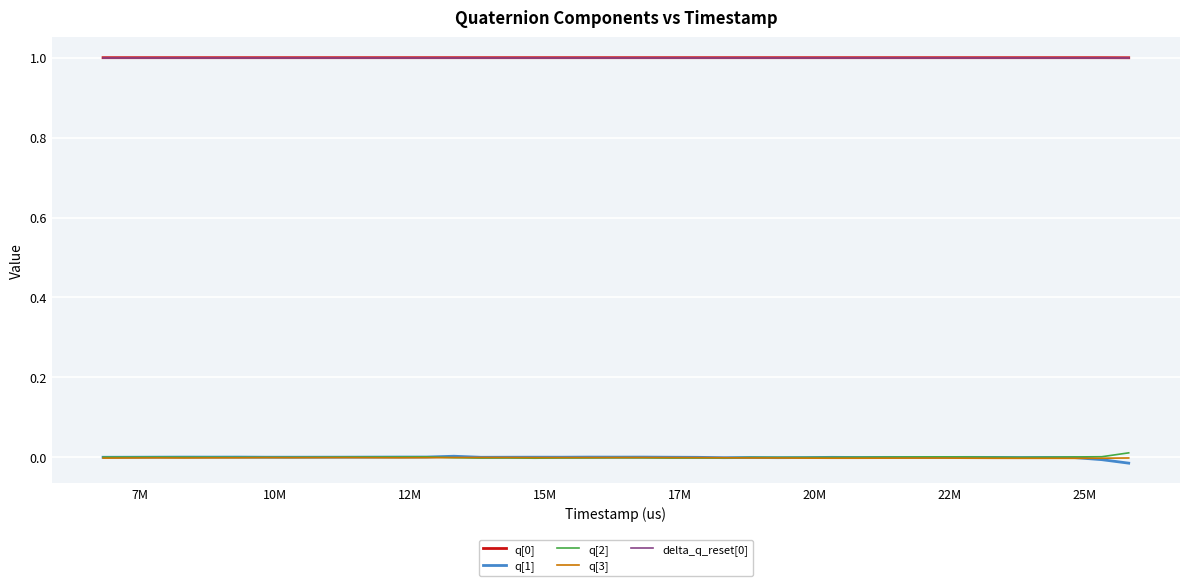

What is the maximum value shown in the chart?

1.0